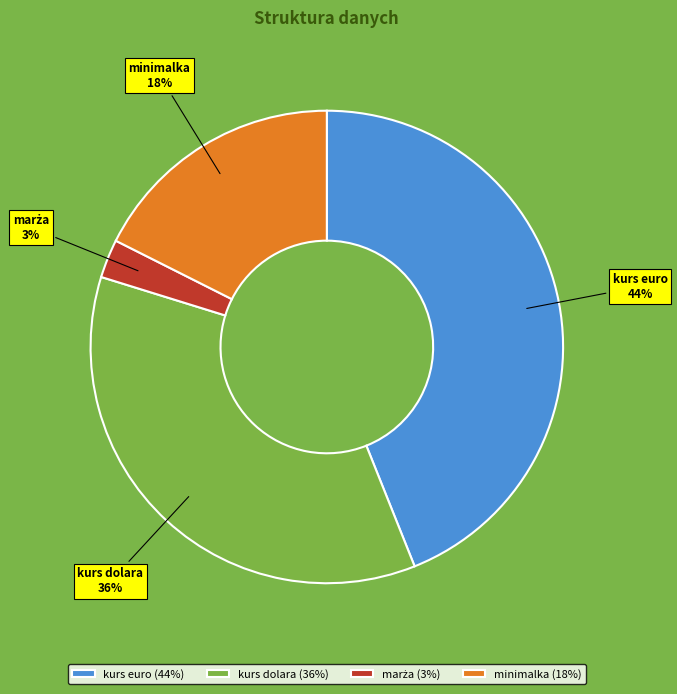

To the nearest percent, what is the average slice percentage?

25%